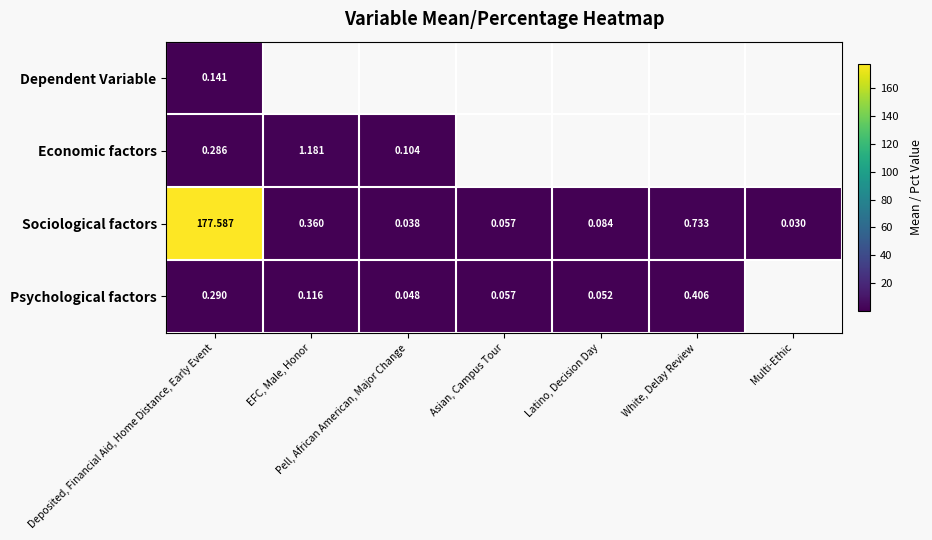

Where is Sociological factors nearest to the value 88?

White, Delay Review